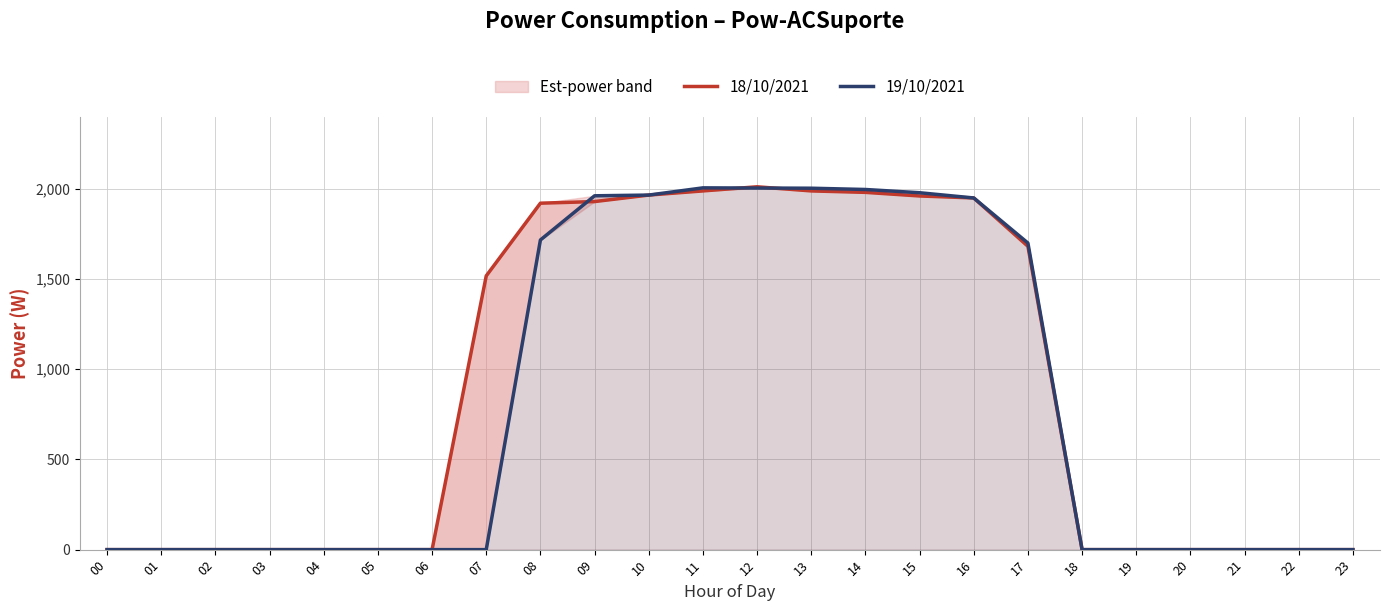

At which category does 18/10/2021 reach its first local peak?

12